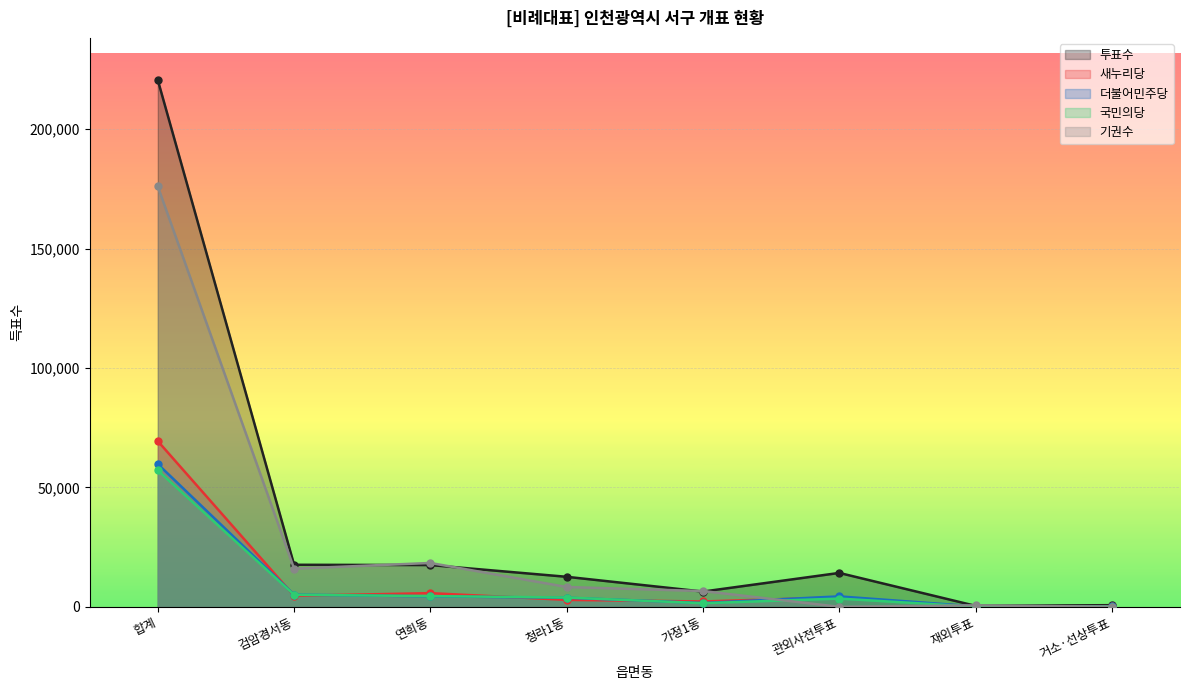

What is the label of the 3rd point from the left?

연희동